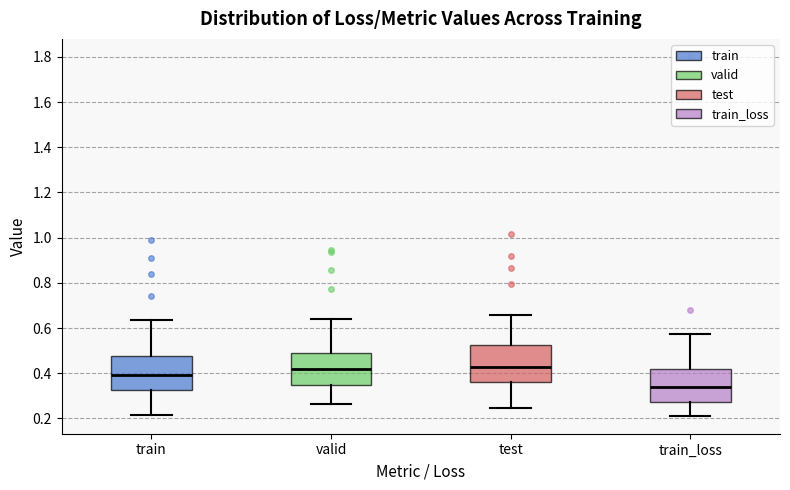

Where is the upper edge of the box for valid on the y-axis? The values are not printed on the chart, so give them approximately, as read against the axis.

0.48